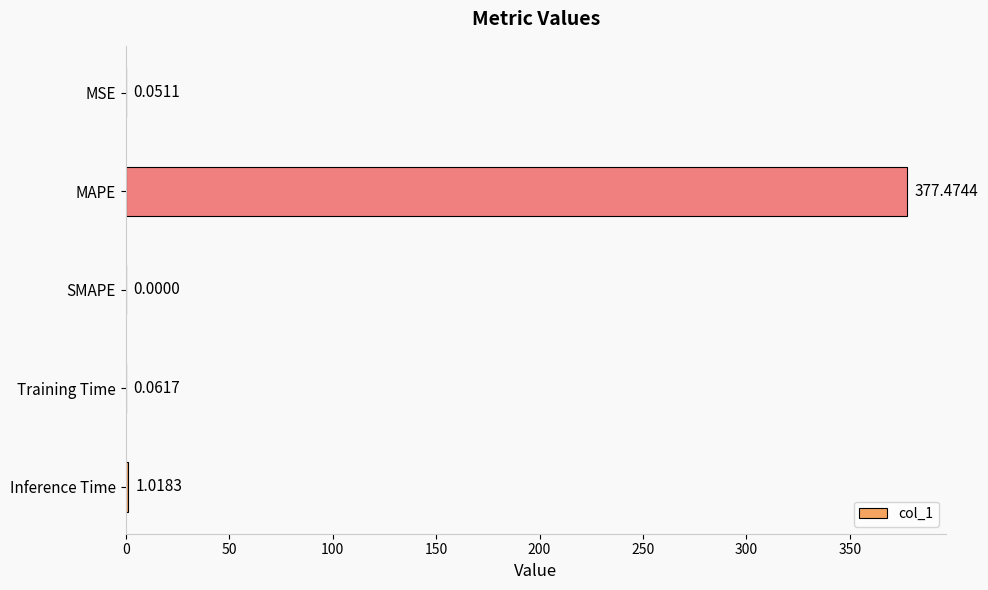

At which label is the value closest to 188?

Inference Time